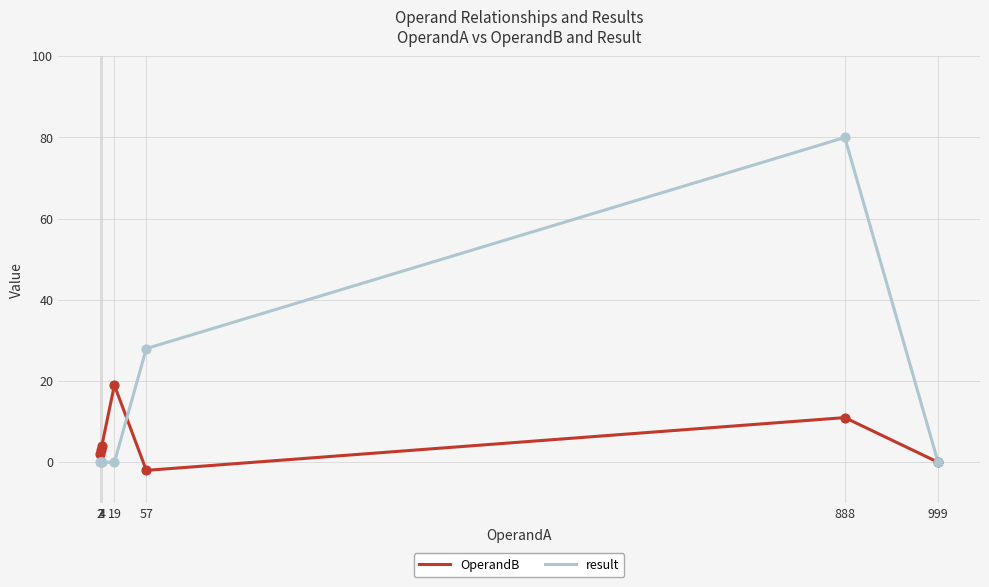

What is the total value across all series at 57?

26